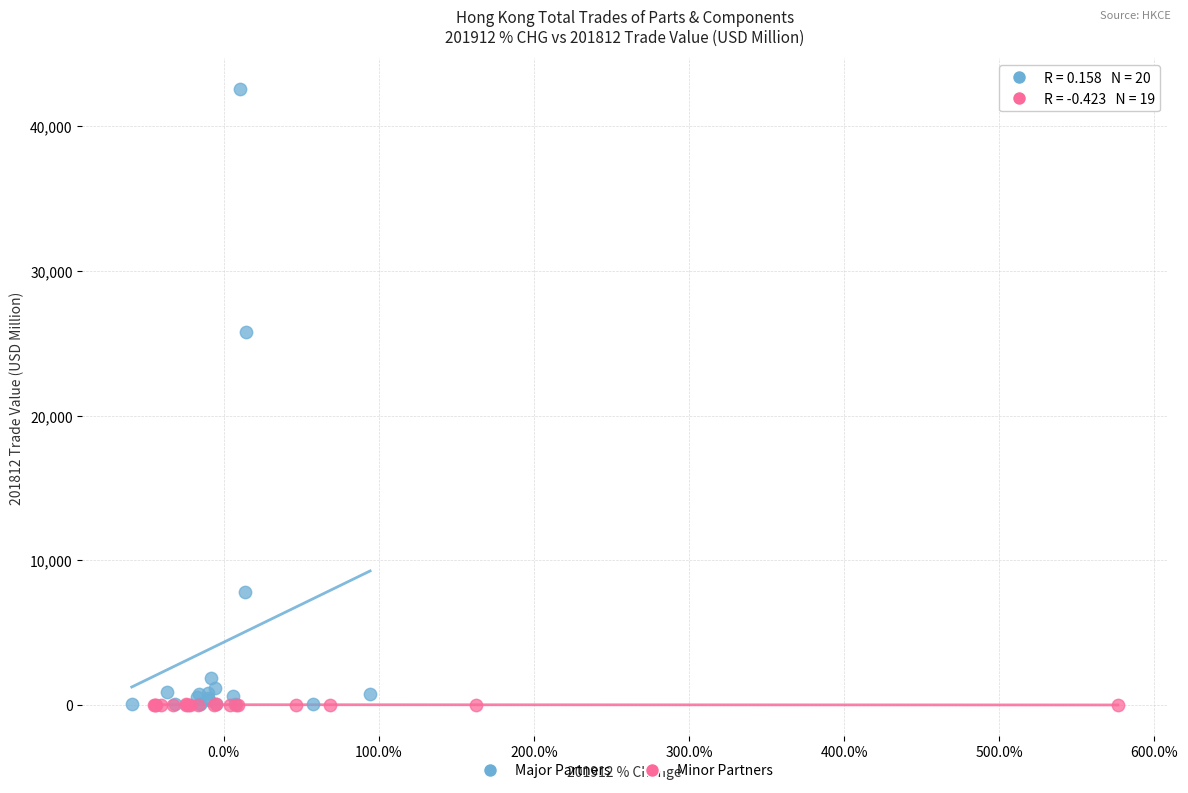

Which series reaches the maximum Y coordinate?

Major Partners